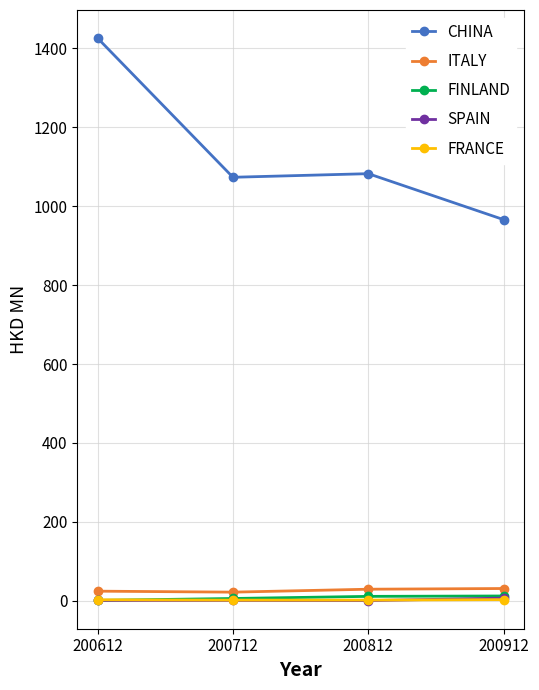

True or false: ITALY and SPAIN intersect in this chart.

False